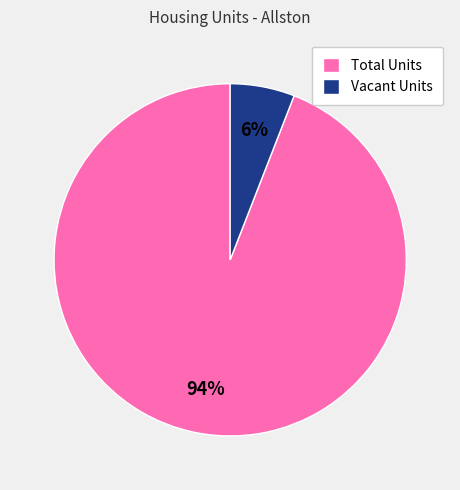

Between Total Units and Vacant Units, which is larger?

Total Units